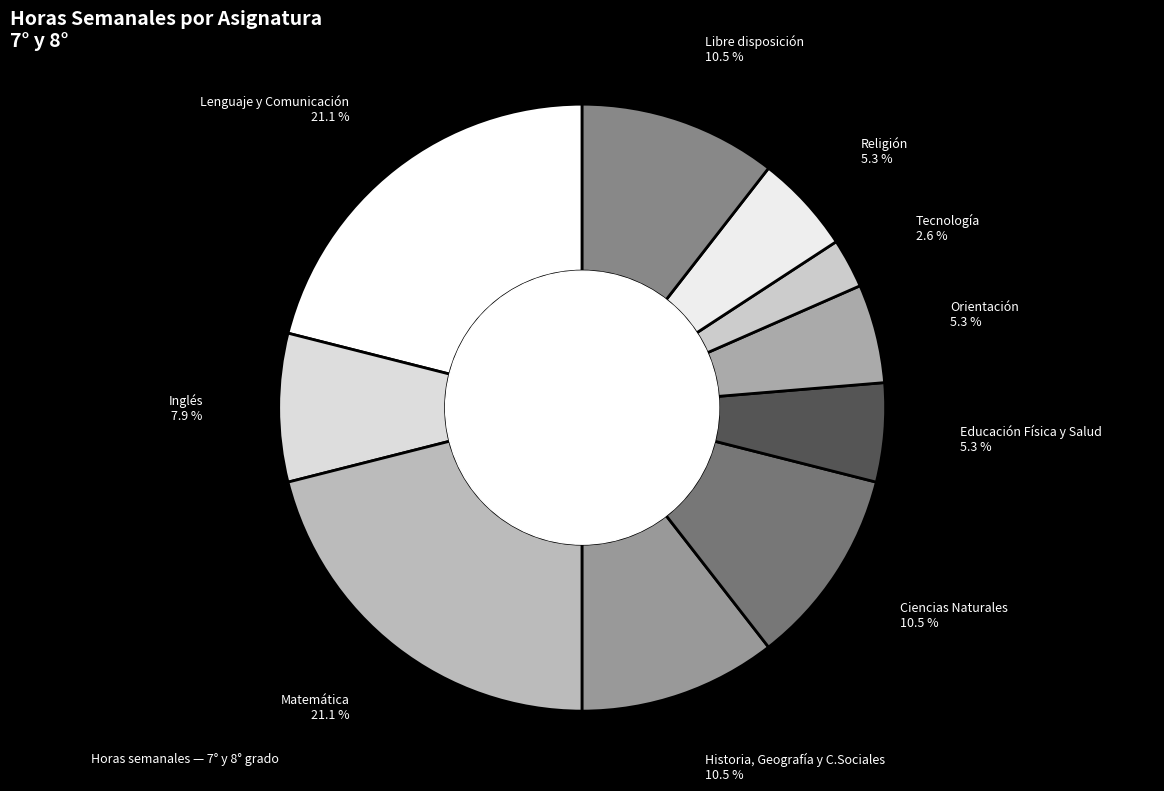

Which category has the biggest portion of the pie?

Lenguaje y Comunicación